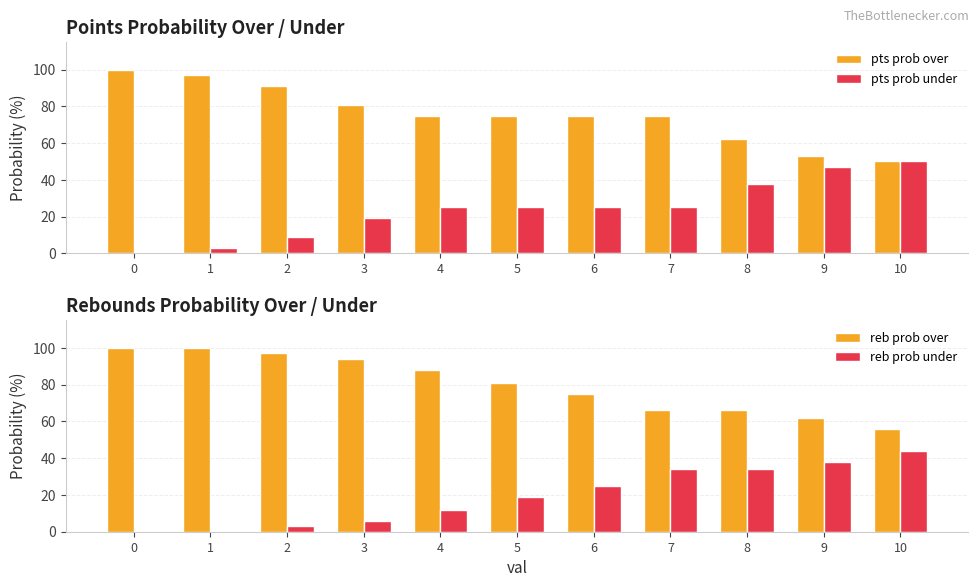

True or false: pts prob over has a value of 26 at 7.

False